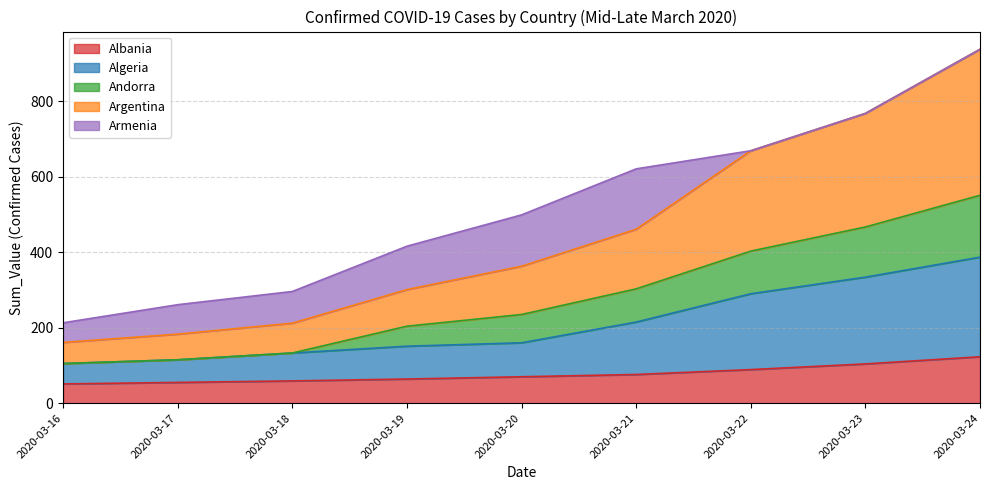

The value of Albania at 2020-03-17 is 55. True or false?

True